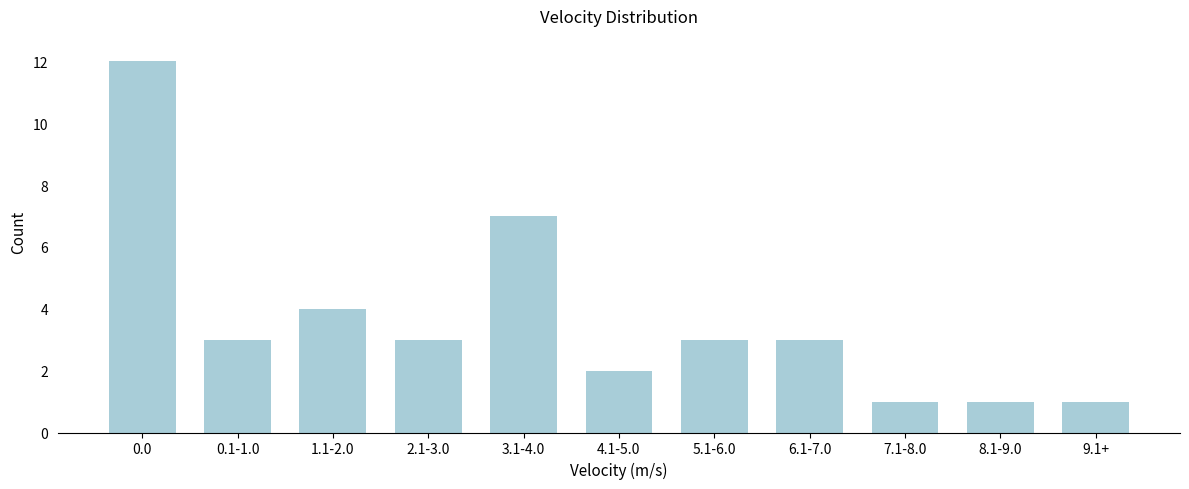

Reading left to right, list all the values displayed in this chart.

12	3	4	3	7	2	3	3	1	1	1